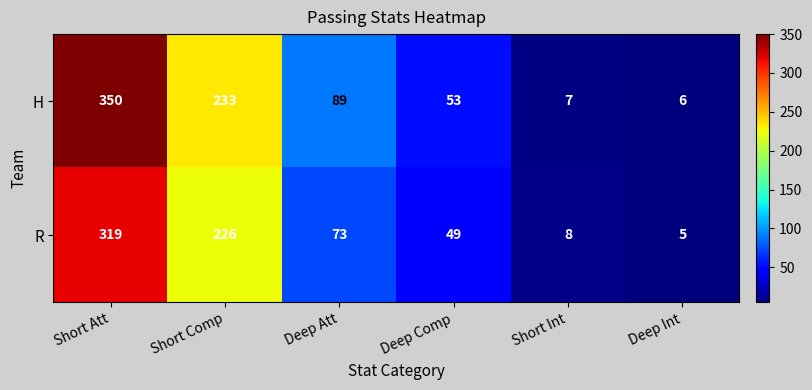

At which label does R first exceed 73?

Short Att